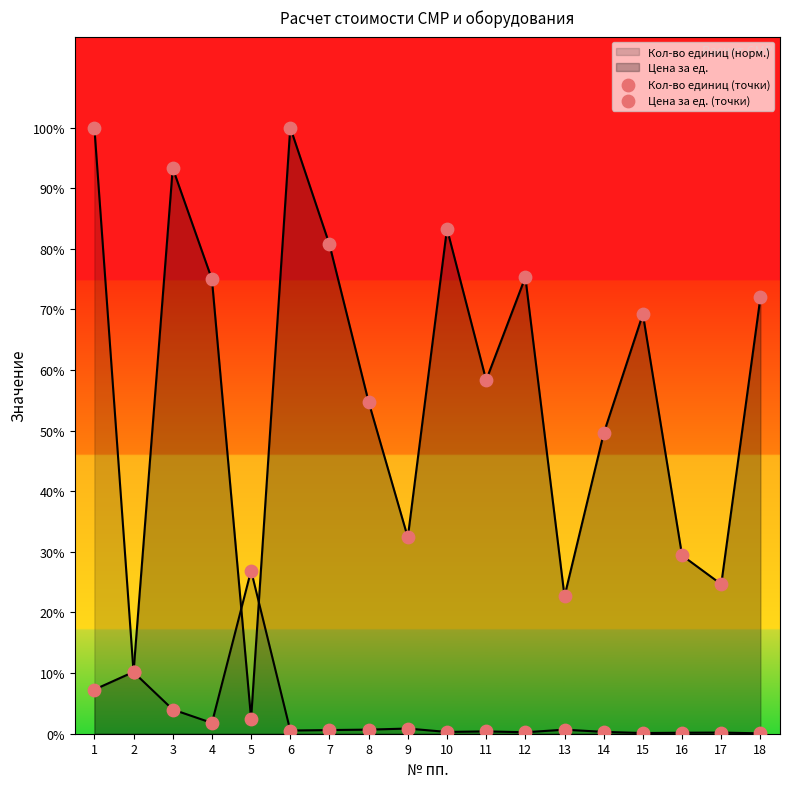

Which series reaches the maximum Y coordinate?

Кол-во единиц (точки)